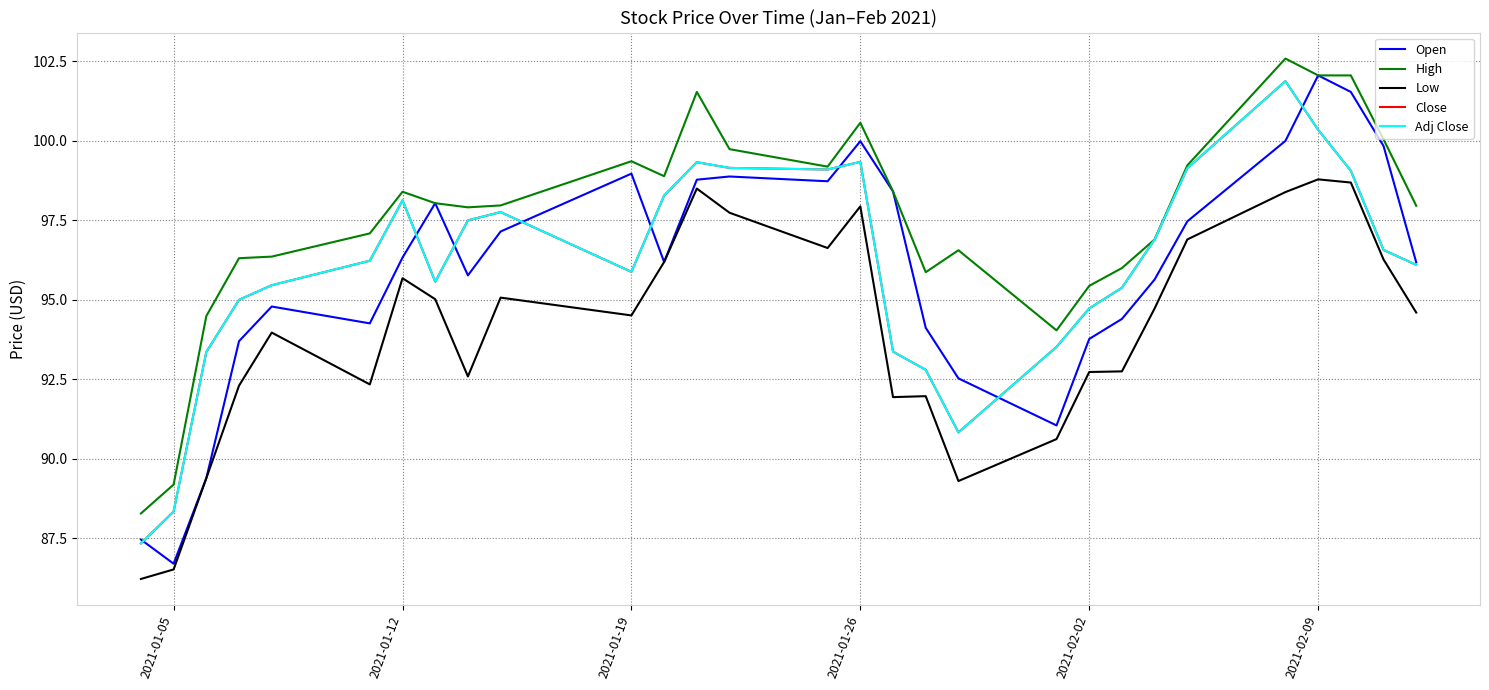

Is this an area chart (filled region under the line)?

No